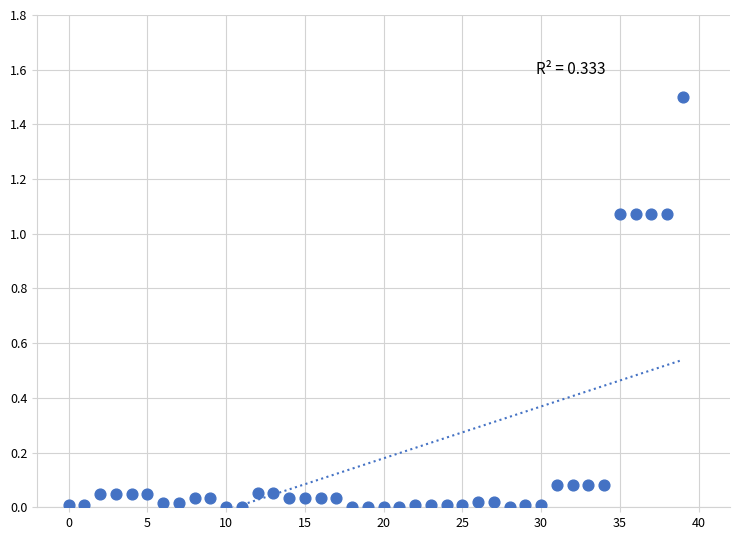

What is the range of Y values (max minus min)?

1.5